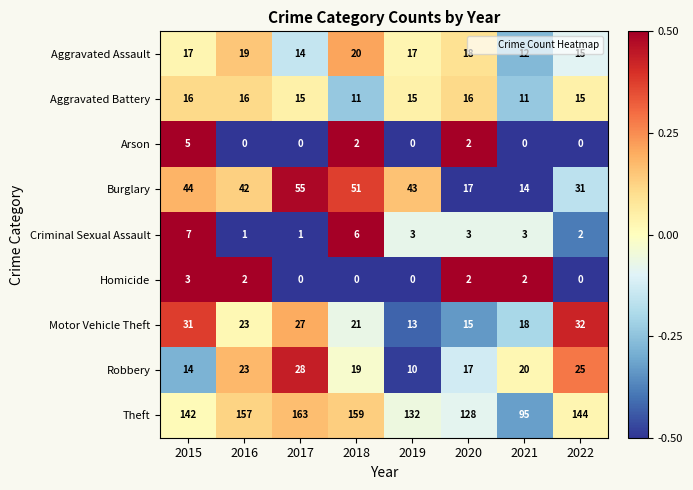

What is the maximum value shown in the chart?

163